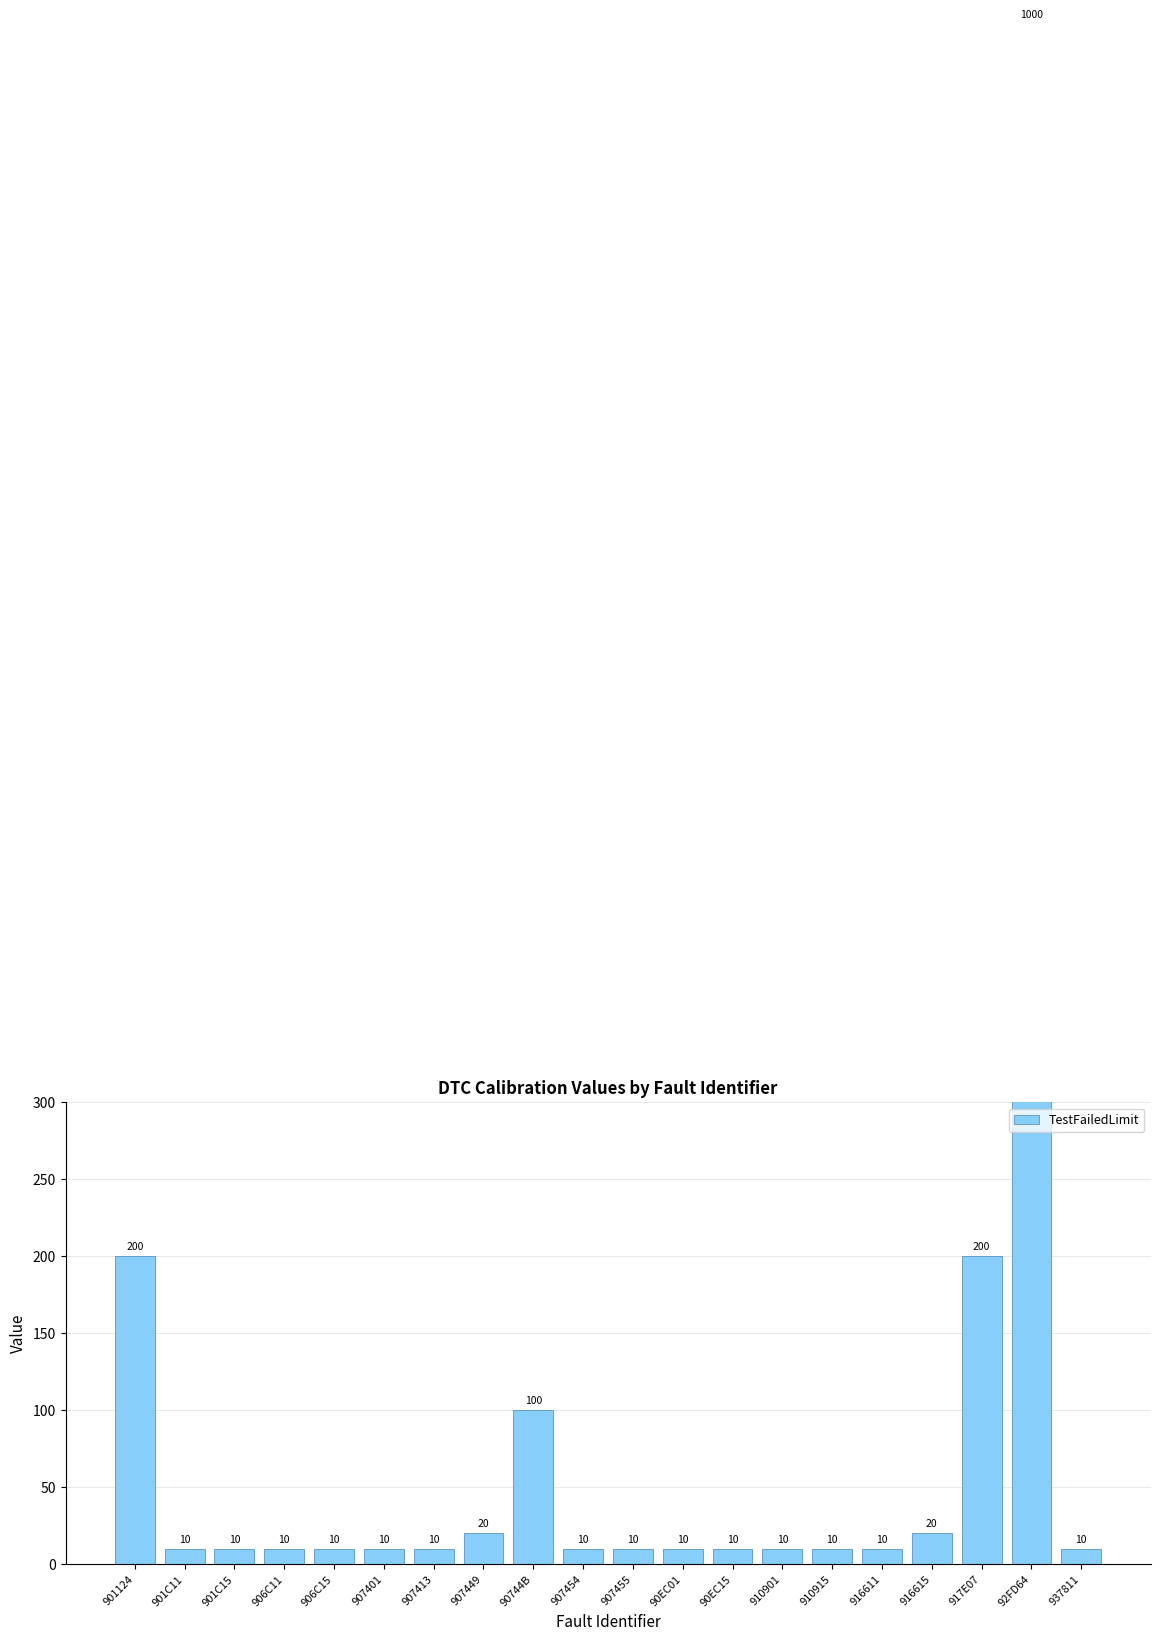

What is the label of the 12th bar from the left?

90EC01